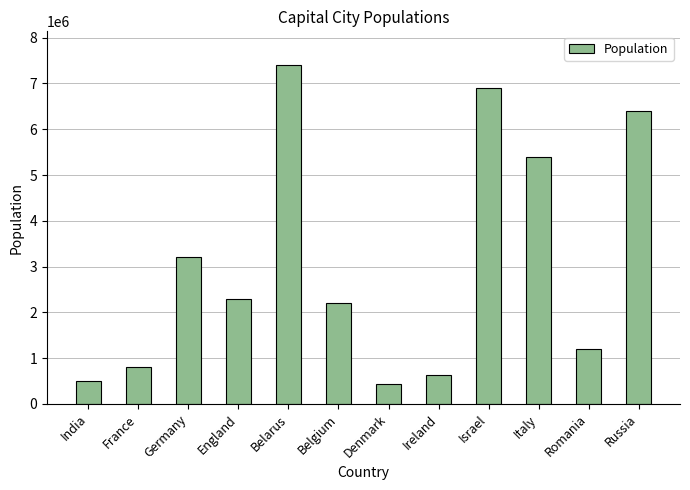

What is the label of the 3rd bar from the right?

Italy